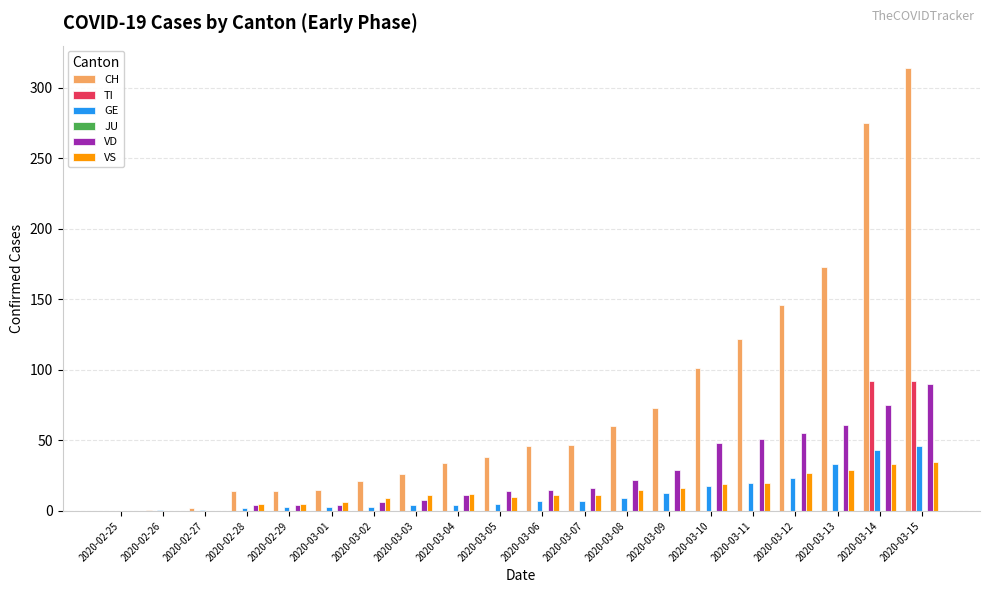

Which series changed the most between 2020-03-07 and 2020-03-12?

CH